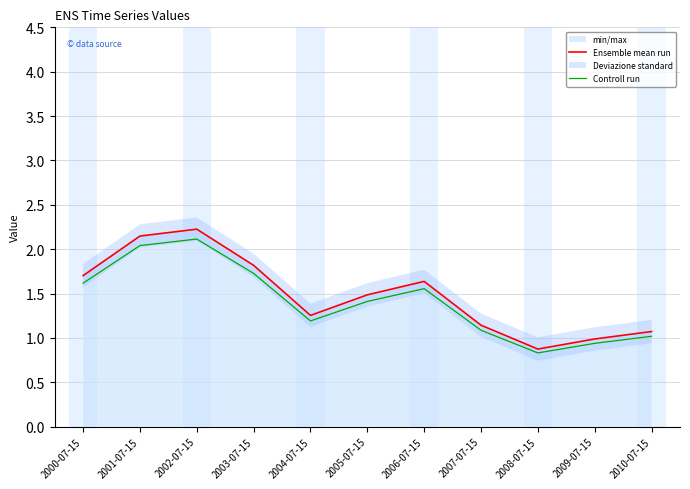

Reading left to right, extract all data points from this chart.

Ensemble mean run: 1.7	2.1	2.2	1.8	1.3	1.5	1.6	1.1	0.9	1.0	1.1
Controll run: 1.6	2.0	2.1	1.7	1.2	1.4	1.6	1.1	0.8	0.9	1.0